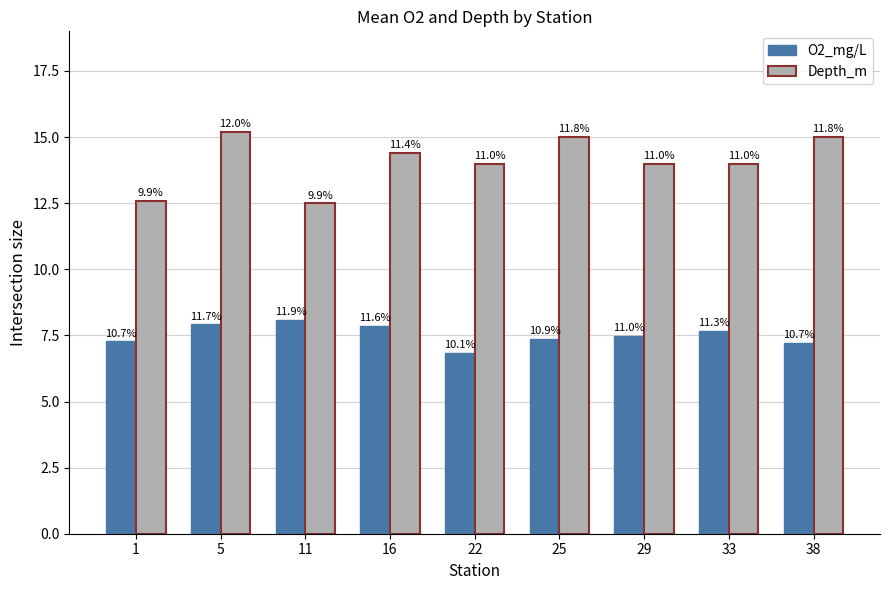

What is the difference between the maximum and minimum values in the O2_mg/L series?

1.2